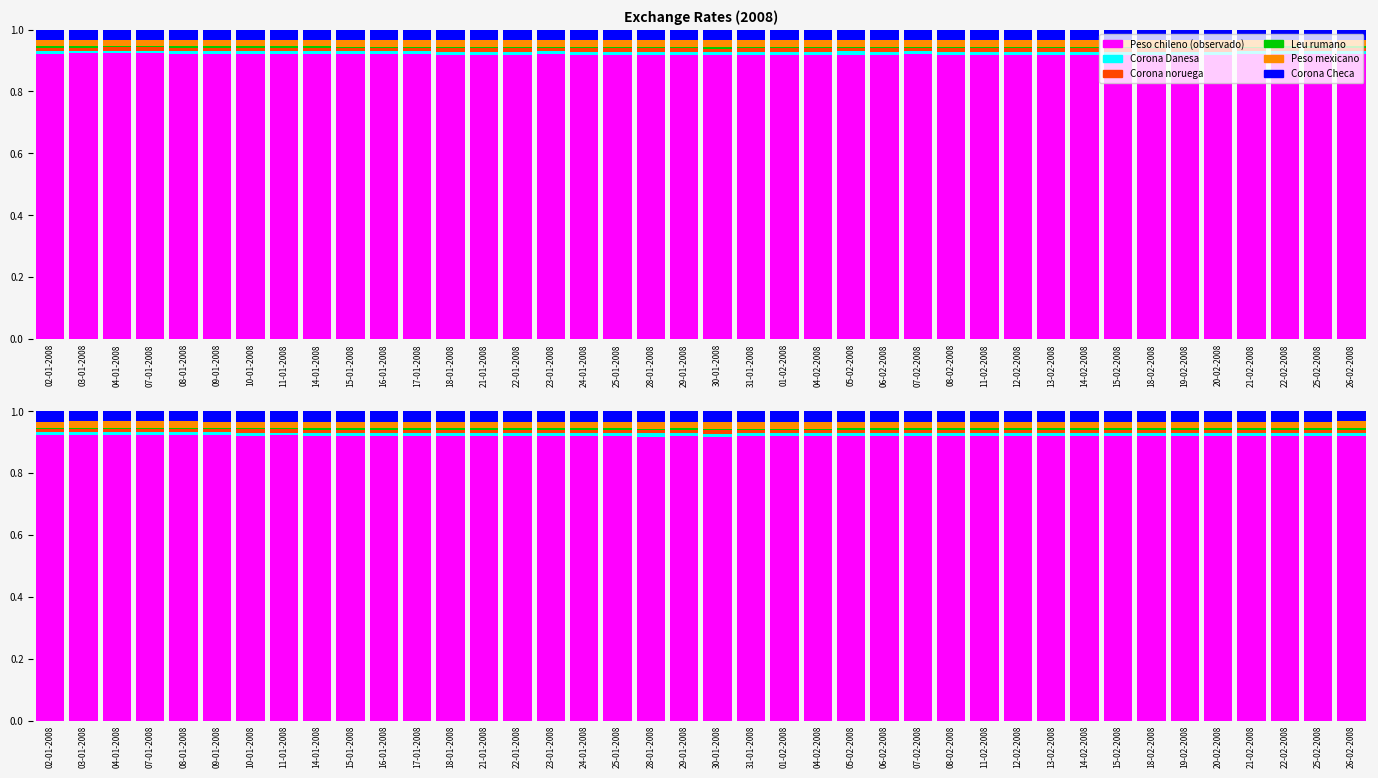

What is the label of the 10th bar from the right?

13-02-2008